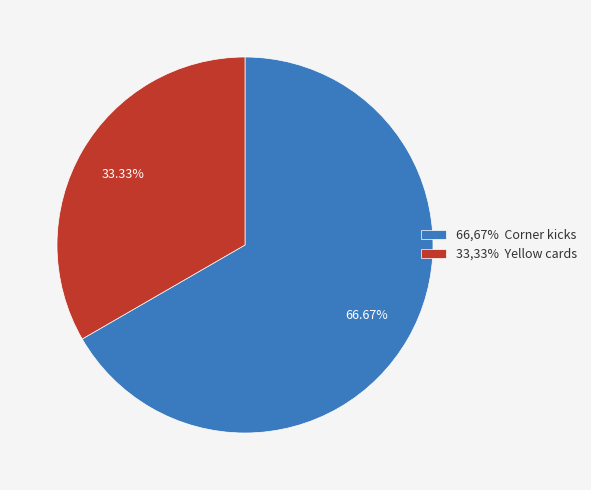

Count the number of slices in the pie.

2